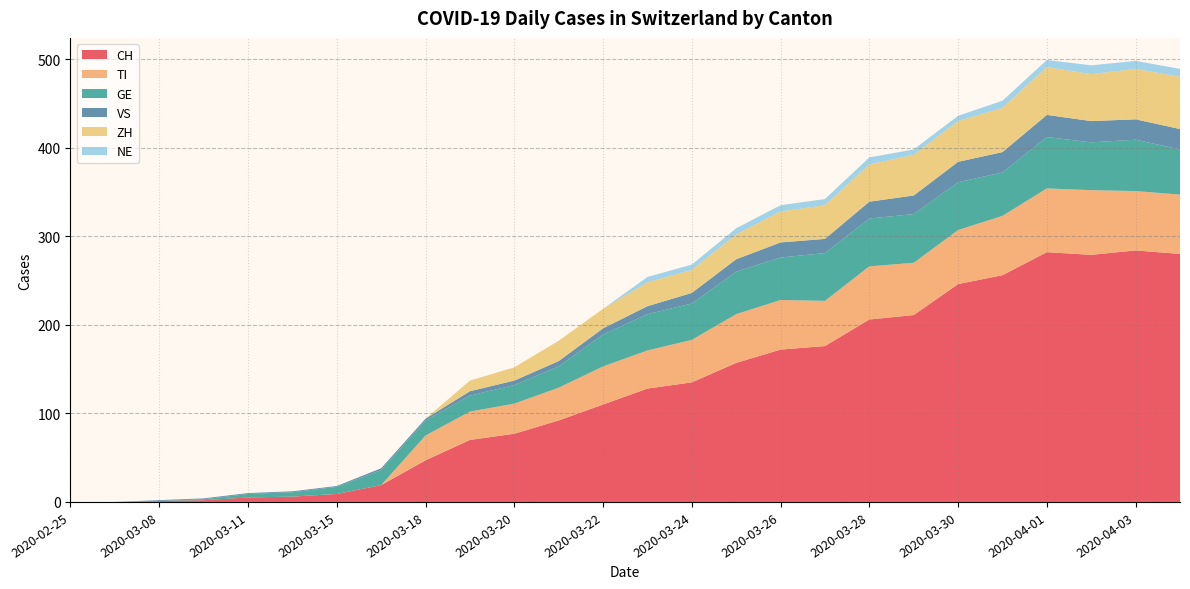

Reading left to right, what are all the values shown in this chart?

CH: 2020-02-25=0	2020-02-28=0	2020-03-08=1	2020-03-09=2	2020-03-11=5	2020-03-13=6	2020-03-15=9	2020-03-17=19	2020-03-18=47	2020-03-19=70	2020-03-20=77	2020-03-21=92	2020-03-22=110	2020-03-23=128	2020-03-24=135	2020-03-25=157	2020-03-26=172	2020-03-27=176	2020-03-28=206	2020-03-29=211	2020-03-30=246	2020-03-31=256	2020-04-01=282	2020-04-02=279	2020-04-03=284	2020-04-04=280
TI: 2020-02-25=0	2020-02-28=0	2020-03-08=0	2020-03-09=0	2020-03-11=0	2020-03-13=0	2020-03-15=0	2020-03-17=0	2020-03-18=28	2020-03-19=32	2020-03-20=34	2020-03-21=37	2020-03-22=43	2020-03-23=43	2020-03-24=48	2020-03-25=55	2020-03-26=56	2020-03-27=51	2020-03-28=60	2020-03-29=59	2020-03-30=61	2020-03-31=67	2020-04-01=72	2020-04-02=73	2020-04-03=67	2020-04-04=67
GE: 2020-02-25=0	2020-02-28=0	2020-03-08=0	2020-03-09=1	2020-03-11=4	2020-03-13=5	2020-03-15=8	2020-03-17=17	2020-03-18=17	2020-03-19=18	2020-03-20=21	2020-03-21=24	2020-03-22=36	2020-03-23=41	2020-03-24=41	2020-03-25=48	2020-03-26=48	2020-03-27=54	2020-03-28=54	2020-03-29=55	2020-03-30=54	2020-03-31=49	2020-04-01=58	2020-04-02=54	2020-04-03=58	2020-04-04=51
VS: 2020-02-25=0	2020-02-28=0	2020-03-08=1	2020-03-09=1	2020-03-11=1	2020-03-13=1	2020-03-15=1	2020-03-17=2	2020-03-18=2	2020-03-19=5	2020-03-20=5	2020-03-21=6	2020-03-22=7	2020-03-23=9	2020-03-24=12	2020-03-25=14	2020-03-26=17	2020-03-27=16	2020-03-28=19	2020-03-29=21	2020-03-30=23	2020-03-31=23	2020-04-01=25	2020-04-02=24	2020-04-03=23	2020-04-04=23
ZH: 2020-02-25=0	2020-02-28=0	2020-03-08=0	2020-03-09=0	2020-03-11=0	2020-03-13=0	2020-03-15=0	2020-03-17=0	2020-03-18=0	2020-03-19=12	2020-03-20=15	2020-03-21=23	2020-03-22=22	2020-03-23=27	2020-03-24=26	2020-03-25=28	2020-03-26=35	2020-03-27=38	2020-03-28=42	2020-03-29=46	2020-03-30=46	2020-03-31=50	2020-04-01=54	2020-04-02=53	2020-04-03=57	2020-04-04=59
NE: 2020-02-25=0	2020-02-28=0	2020-03-08=0	2020-03-09=0	2020-03-11=0	2020-03-13=0	2020-03-15=0	2020-03-17=0	2020-03-18=0	2020-03-19=0	2020-03-20=0	2020-03-21=0	2020-03-22=0	2020-03-23=6	2020-03-24=6	2020-03-25=7	2020-03-26=7	2020-03-27=7	2020-03-28=8	2020-03-29=6	2020-03-30=6	2020-03-31=8	2020-04-01=8	2020-04-02=10	2020-04-03=9	2020-04-04=9